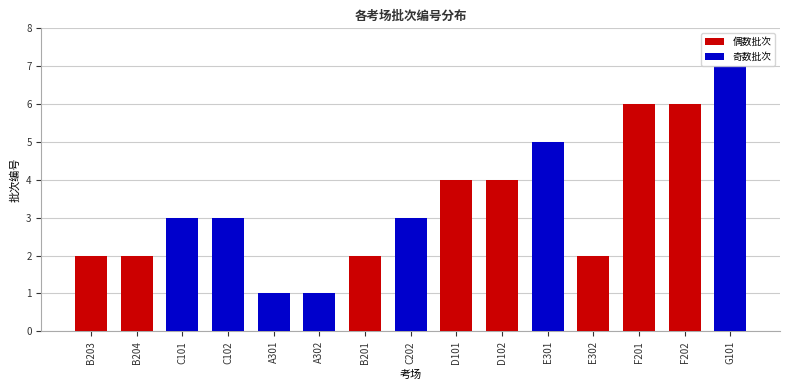

The value at E302 is 3. True or false?

False